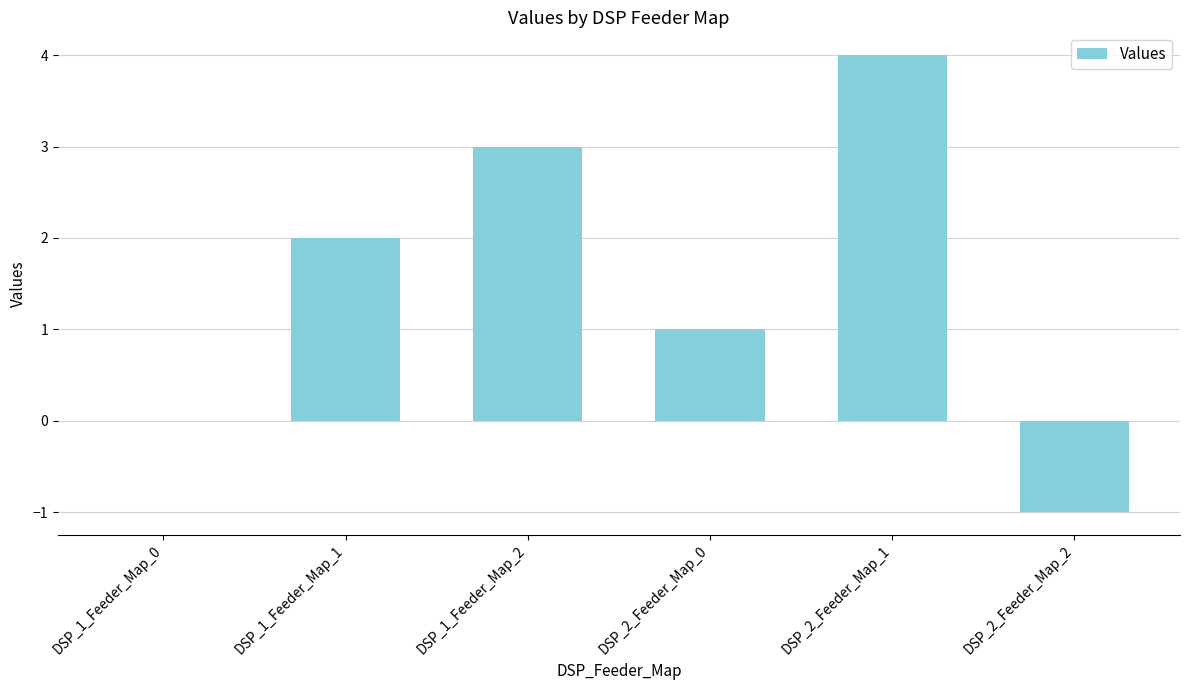

Are the bars horizontal?

No